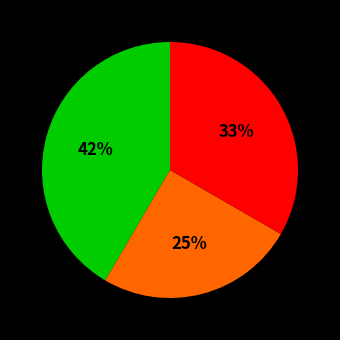

To the nearest percent, what is the average slice percentage?

33%